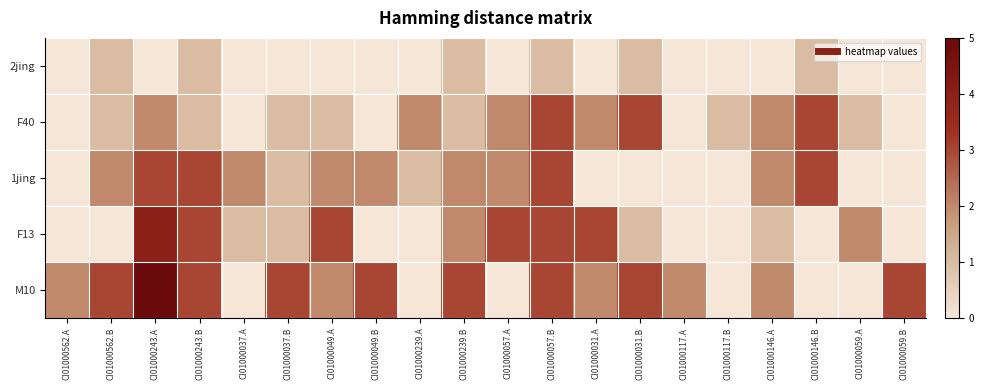

List the series in order of their peak value, highest first.

M10, F13, F40, 1jing, 2jing